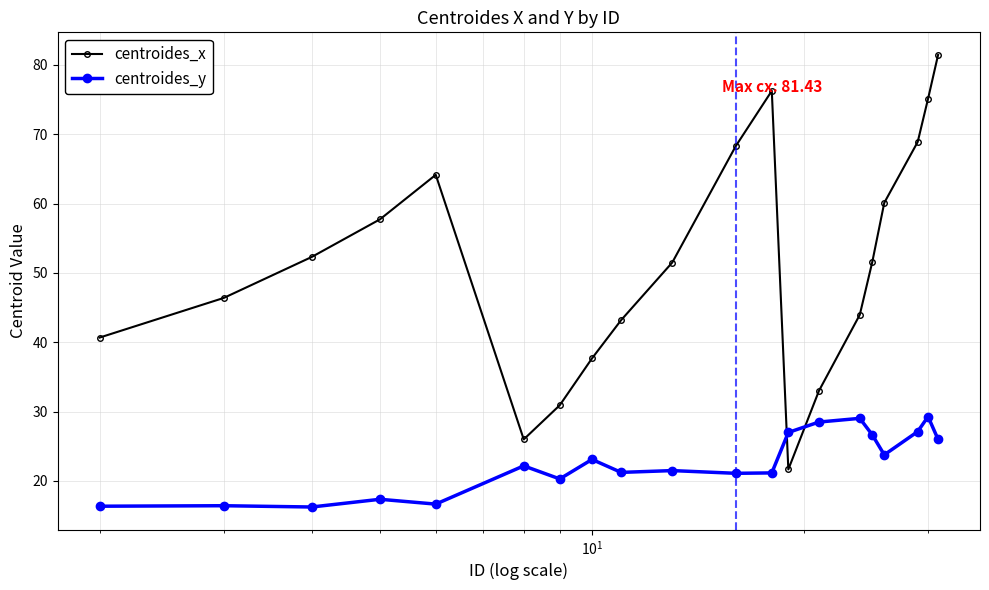

After their last crossing, which series has the higher values: centroides_x or centroides_y?

centroides_x